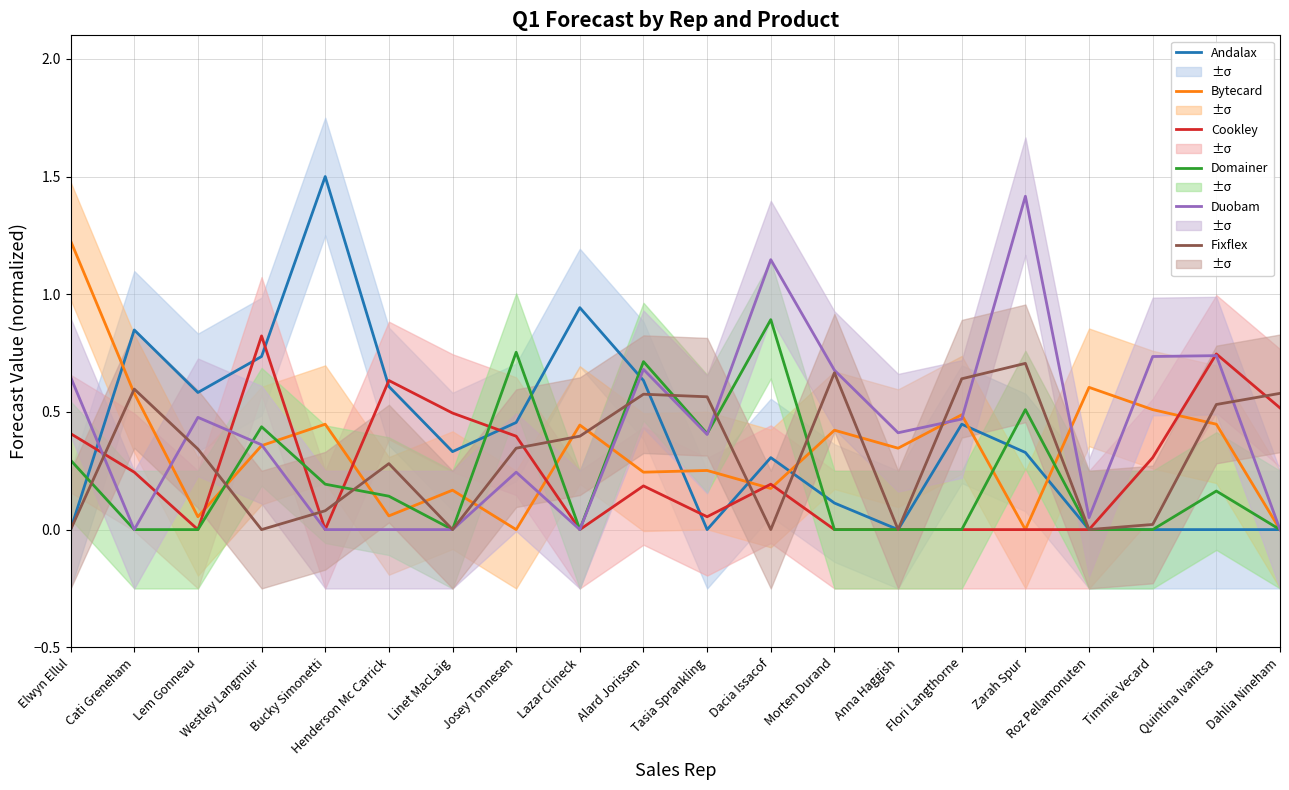

What is the label of the 17th point from the left?

Roz Pellamonuten